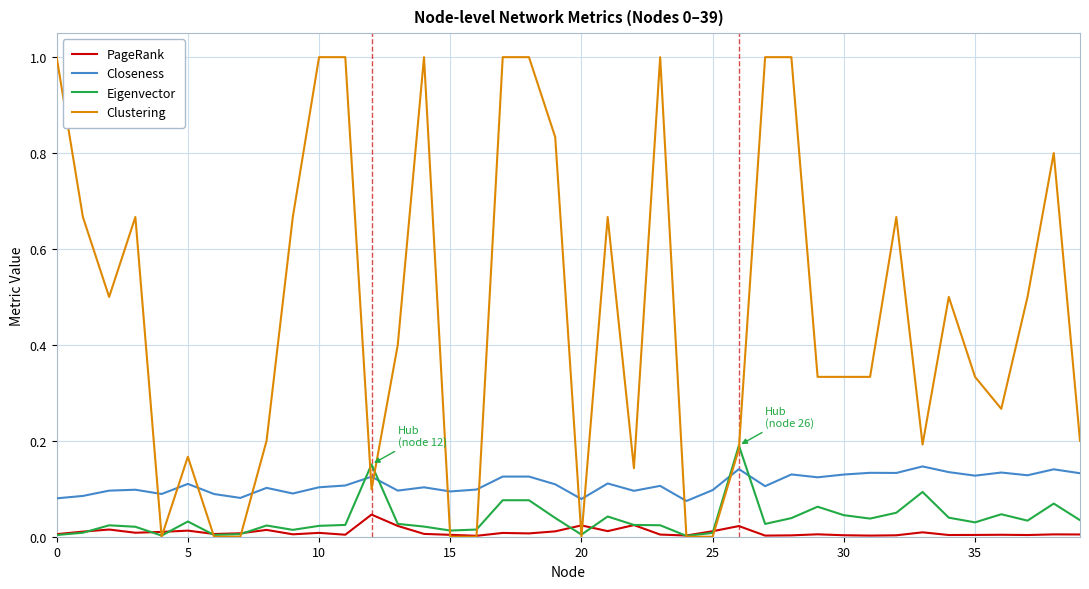

How many categories are shown in the chart?

40